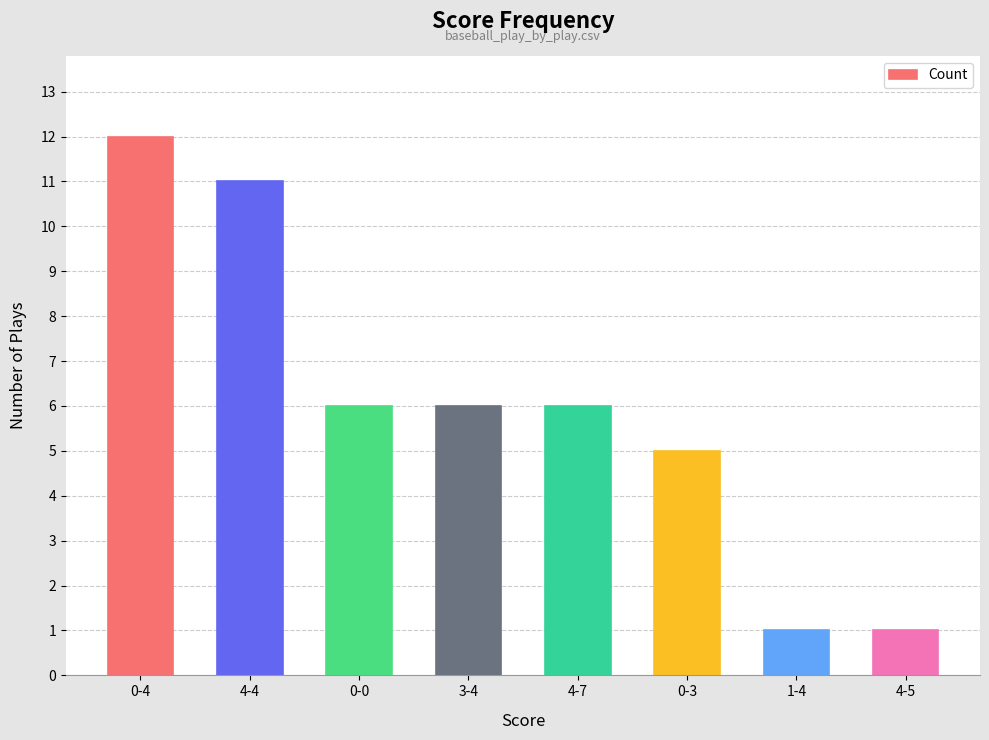

What is the label of the 6th bar from the left?

0-3